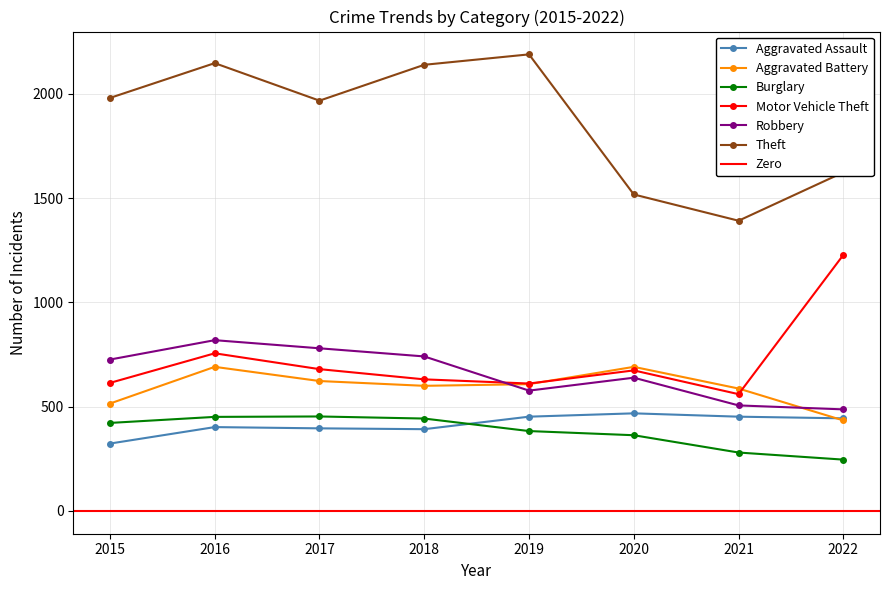

At how many categories does at least one series exceed 2134?

3